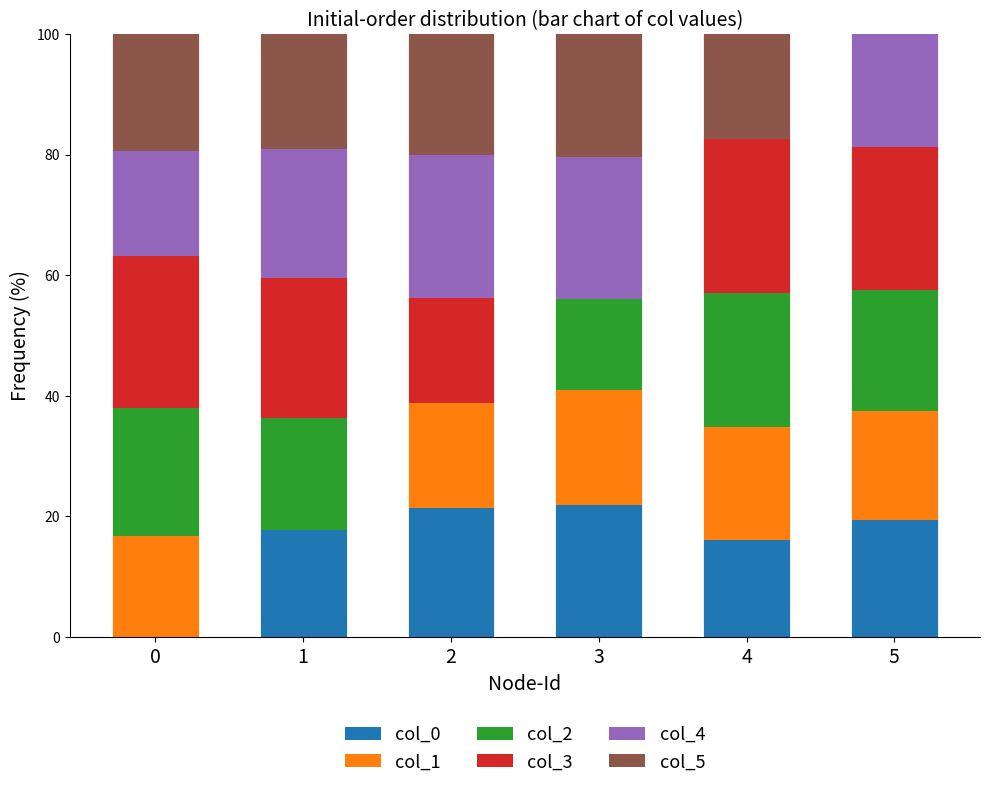

What is the highest value of the col_0 series?

21.9